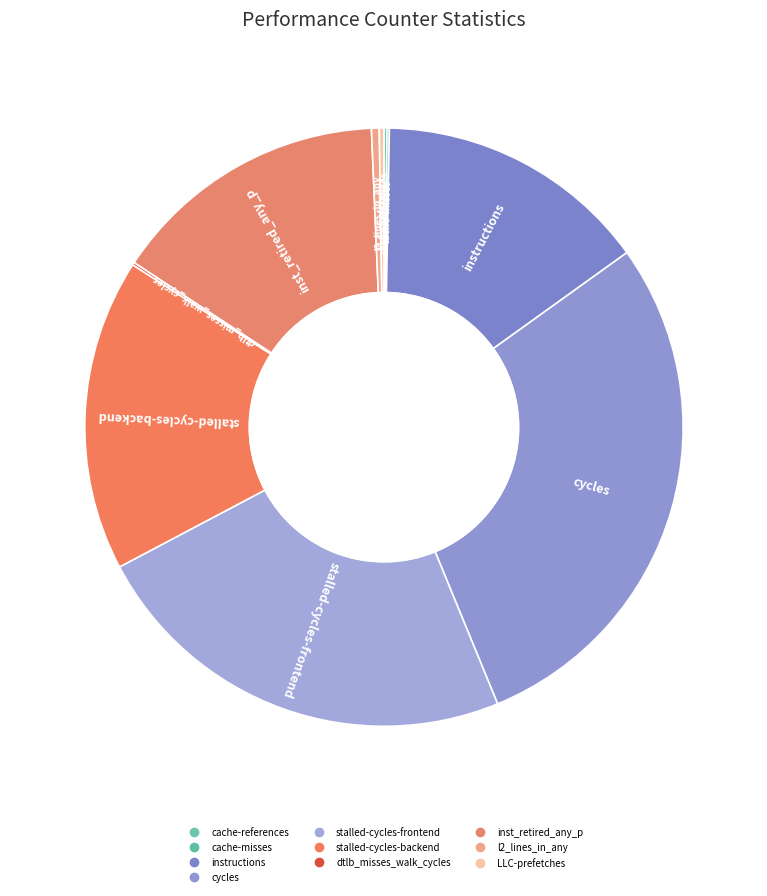

What is the ratio of the value at stalled-cycles-backend to the value at instructions?

1.1